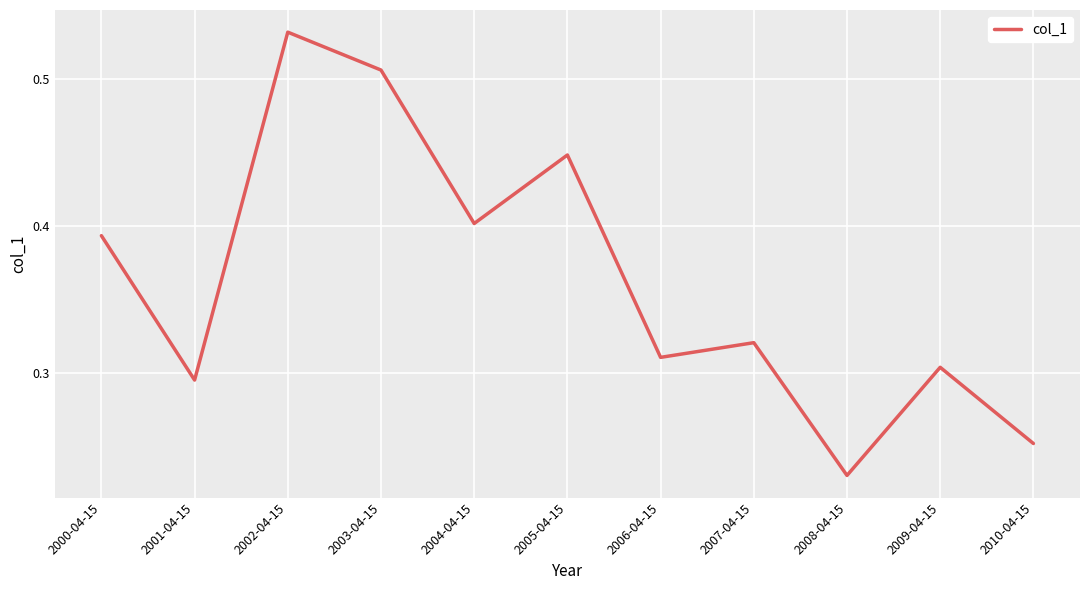

List the labels in order of value, largest first.

2002-04-15, 2003-04-15, 2005-04-15, 2004-04-15, 2000-04-15, 2007-04-15, 2006-04-15, 2009-04-15, 2001-04-15, 2010-04-15, 2008-04-15